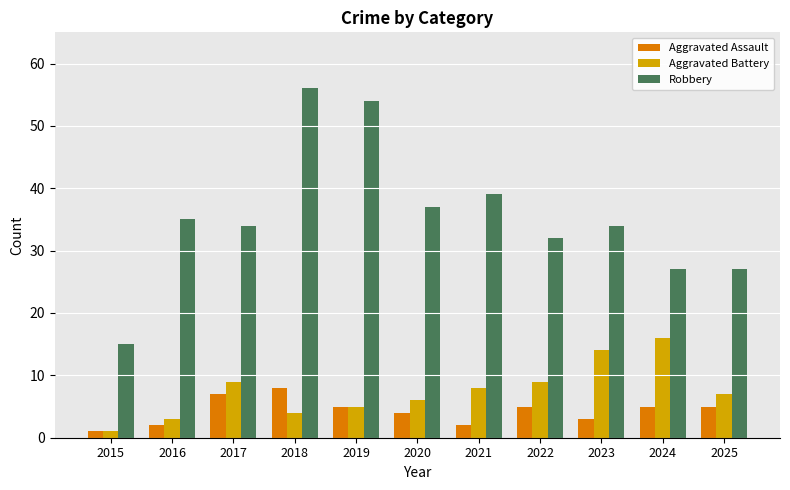

Count the Aggravated Assault values in the range 2 to 5.

8